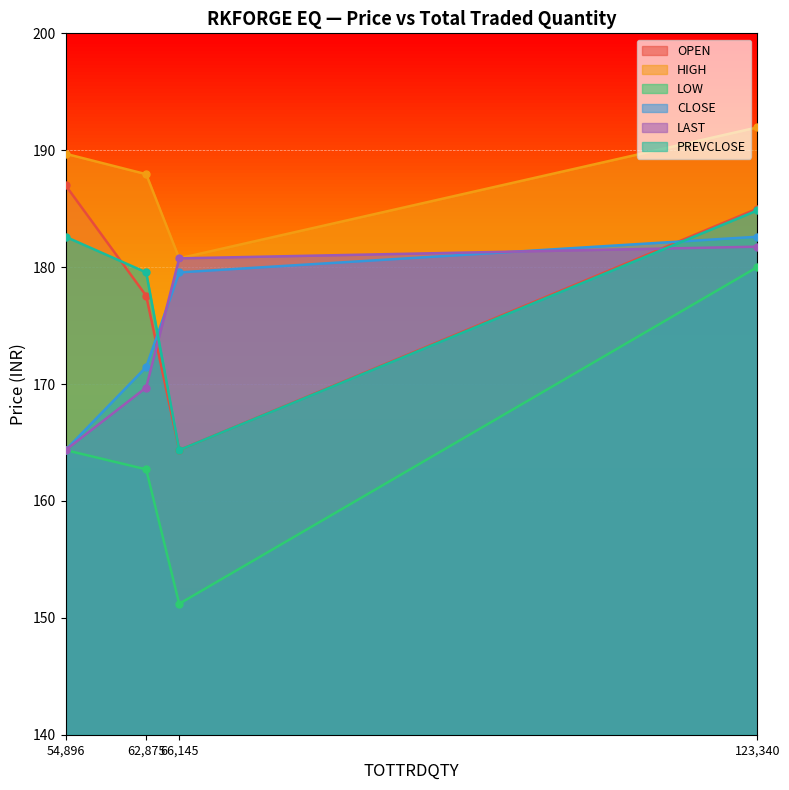

Which series has the largest range (max minus min)?

LOW